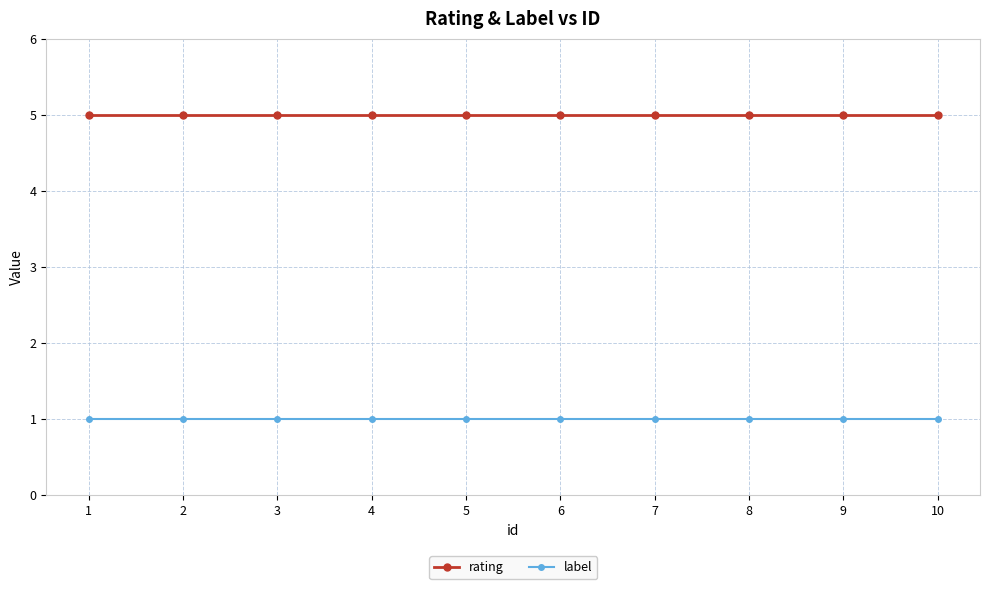

What is the lowest value of the label series?

1